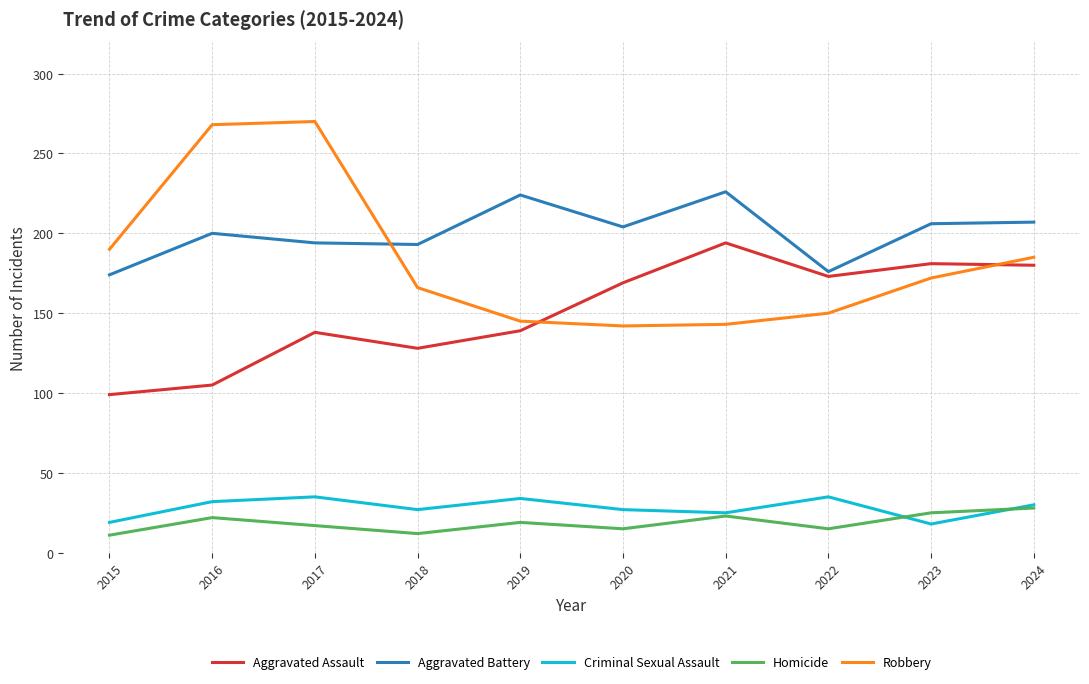

True or false: Criminal Sexual Assault has a value of 32 at 2016.

True